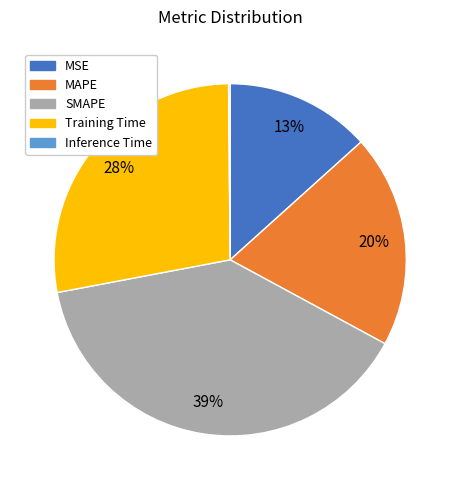

Between MSE and SMAPE, which is larger?

SMAPE